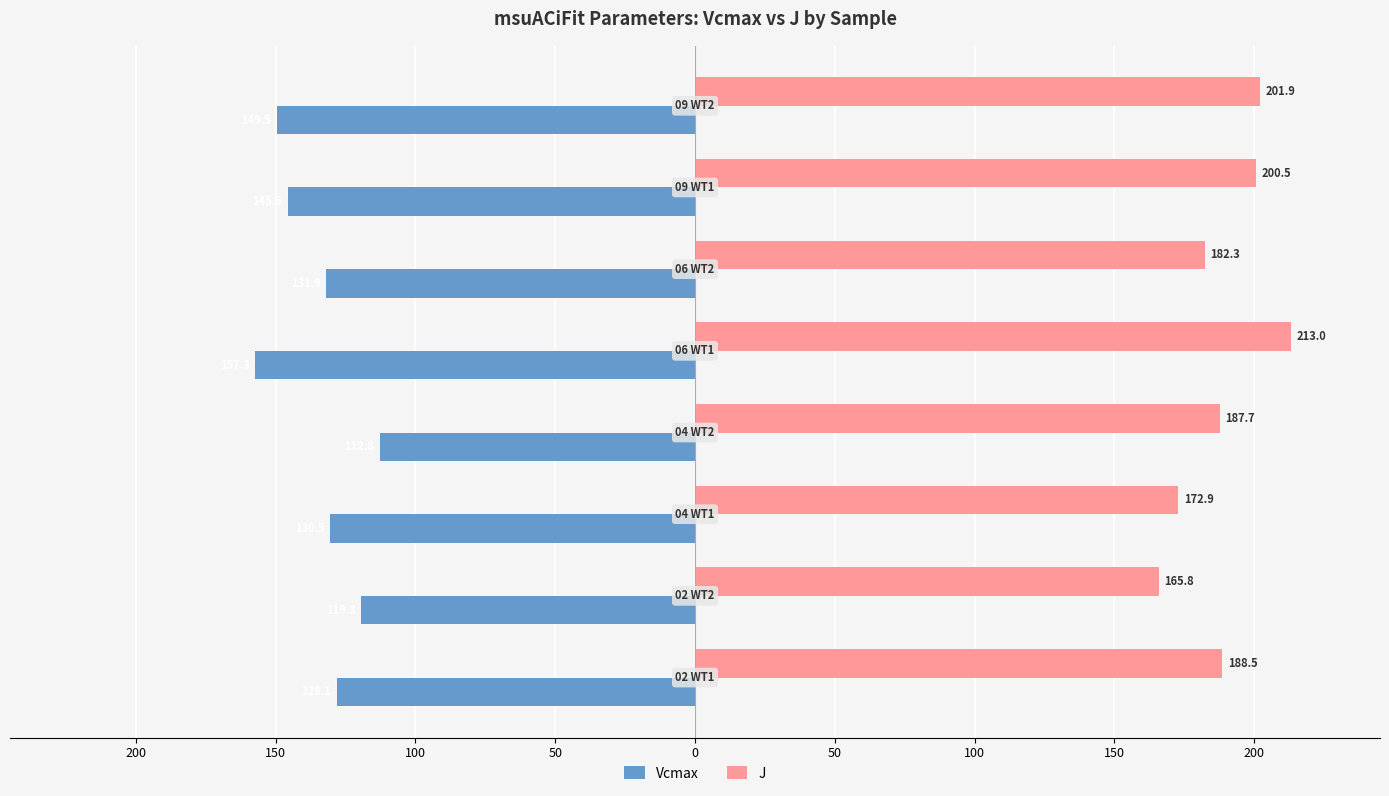

What are all the series names shown in the legend?

Vcmax, J